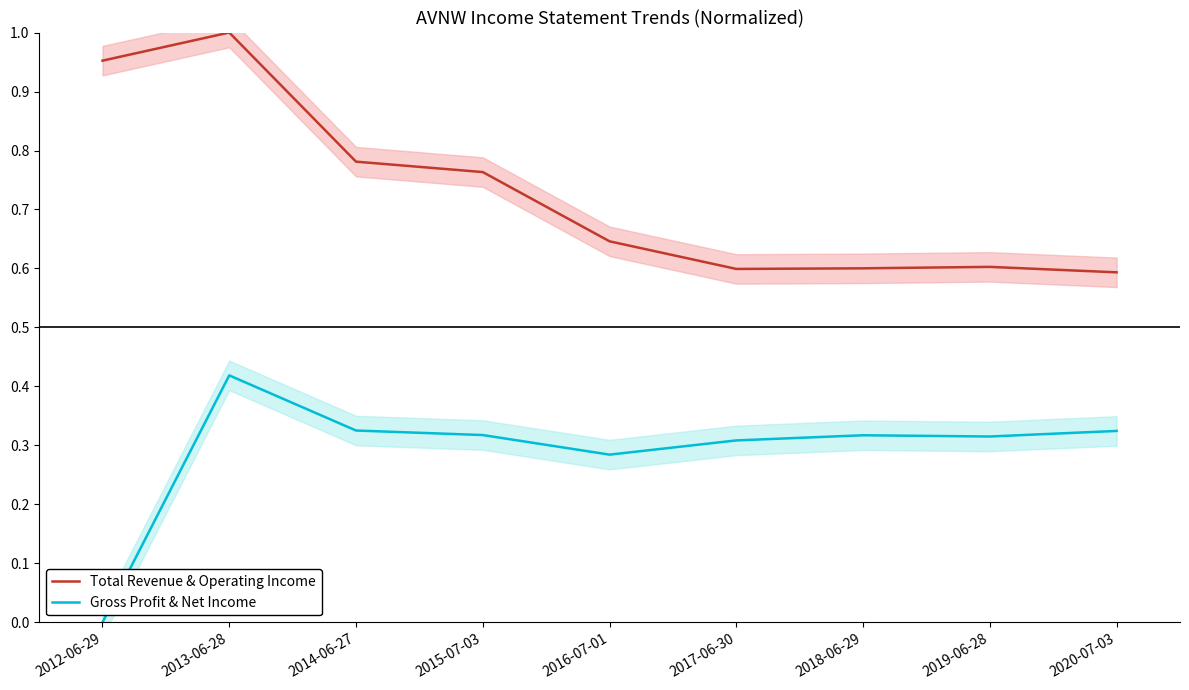

Which has a higher value, 2013-06-28 or 2016-07-01?

2013-06-28